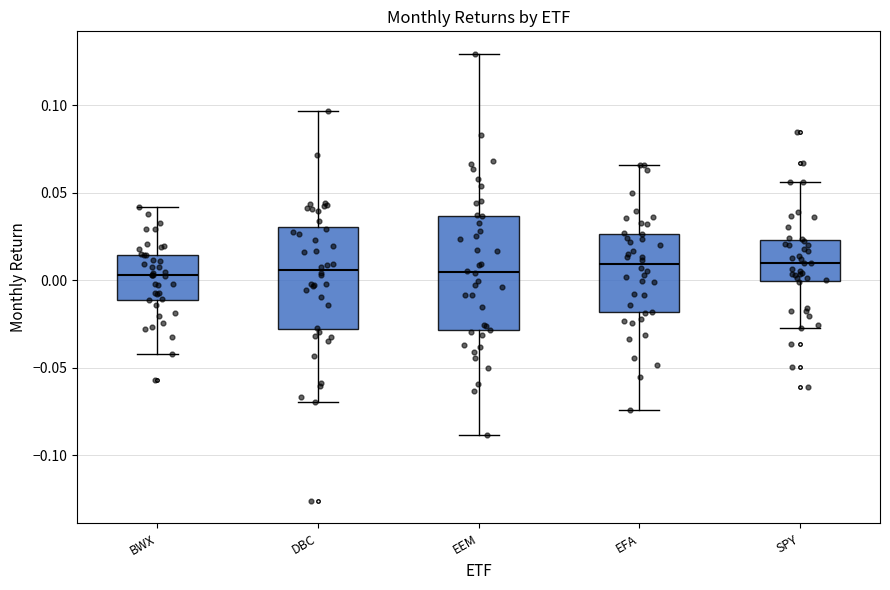

Which box is the tallest, from its lower edge to its upper edge?

EEM